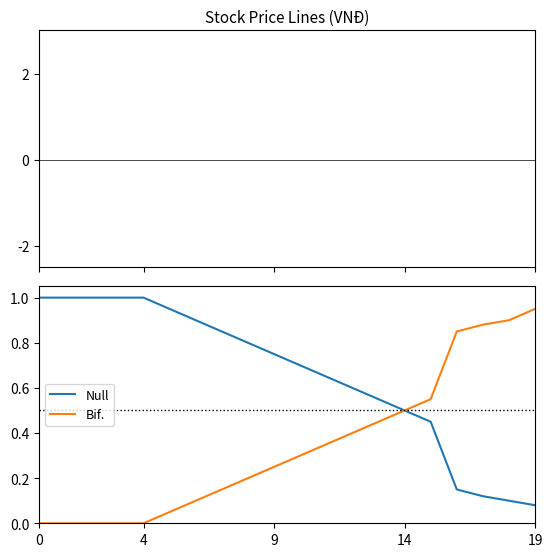

Does the chart display data point markers on the line(s)?

No